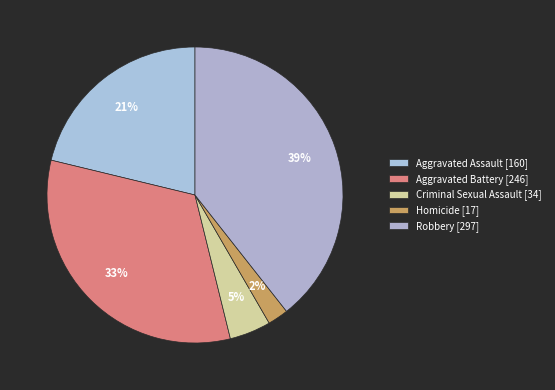

Is it true that Homicide is 2% of the pie?

True